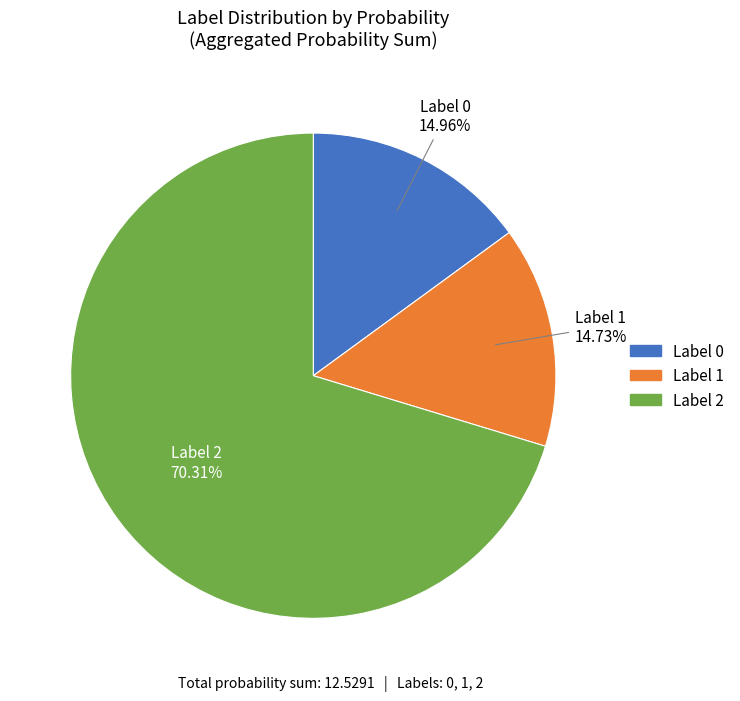

Does any single category account for the majority?

Yes